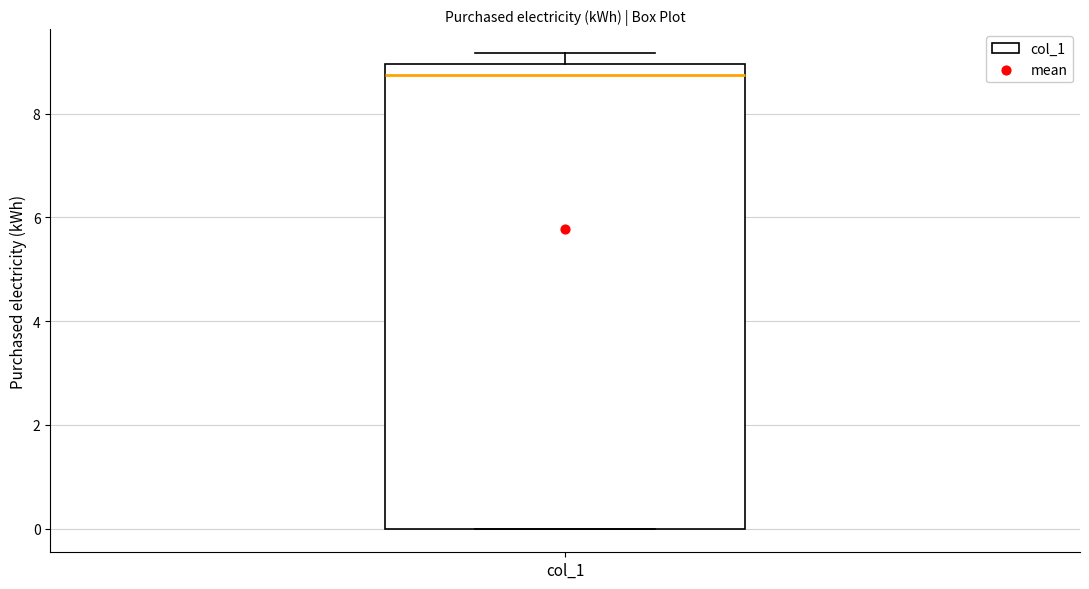

Read this box plot against the y-axis: the position of the median line, the range covered by the box, and the ends of both whiskers. The values are not printed on the chart, so give them approximately, as read against the axis.

median 8.8, box 0.0 to 9.0, whiskers 0.0 to 9.2